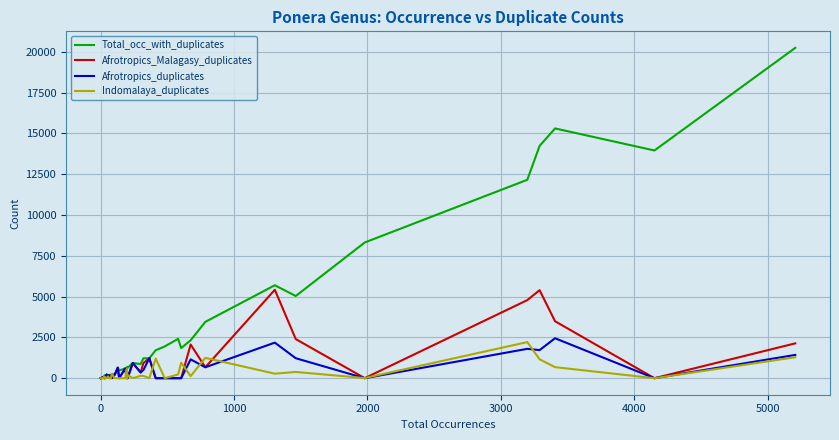

List the series in order of their peak value, highest first.

Total_occ_with_duplicates, Afrotropics_Malagasy_duplicates, Afrotropics_duplicates, Indomalaya_duplicates